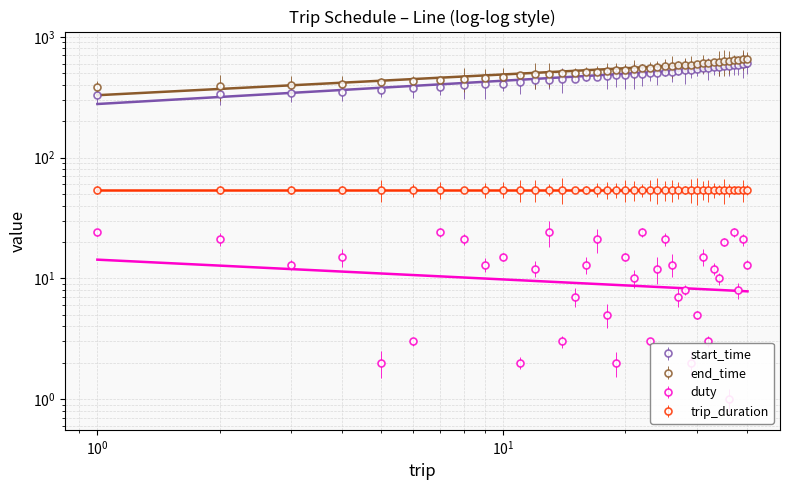

True or false: duty and end_time intersect in this chart.

False